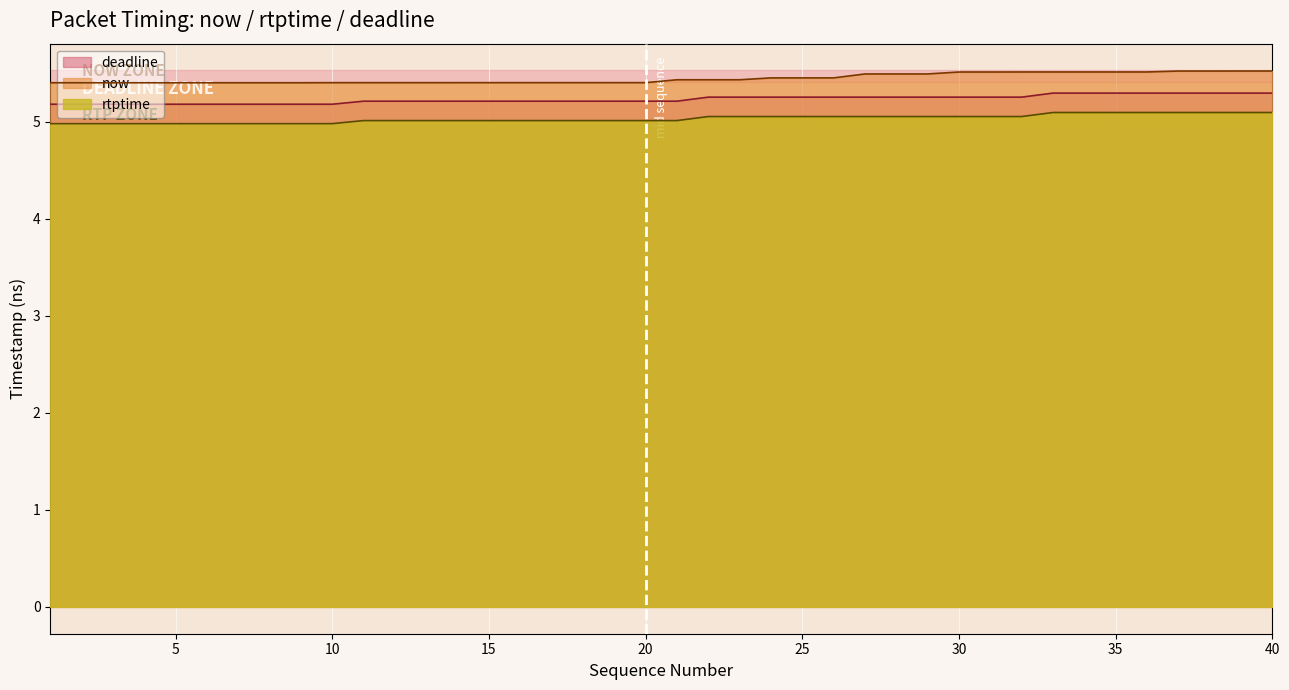

True or false: now and rtptime cross at least once.

False